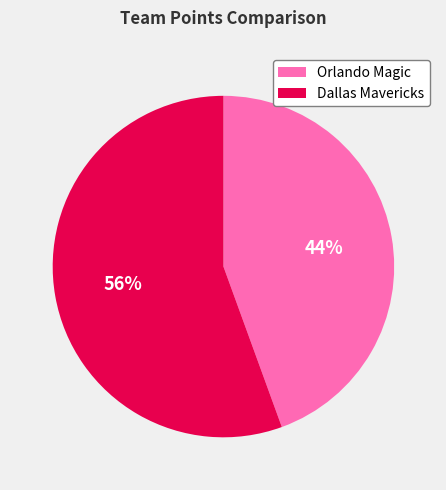

Is the sum of Dallas Mavericks and Orlando Magic greater than half?

Yes